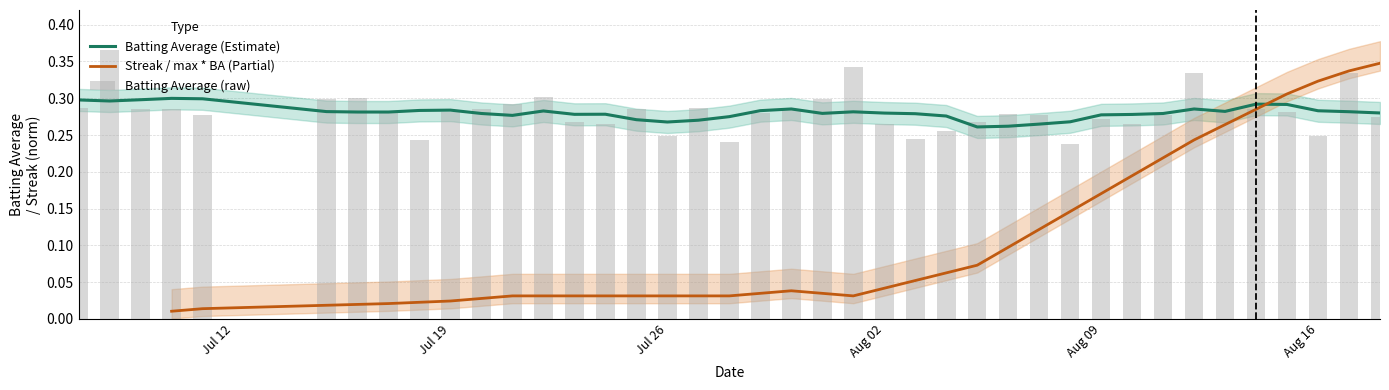

Are the bars horizontal?

No